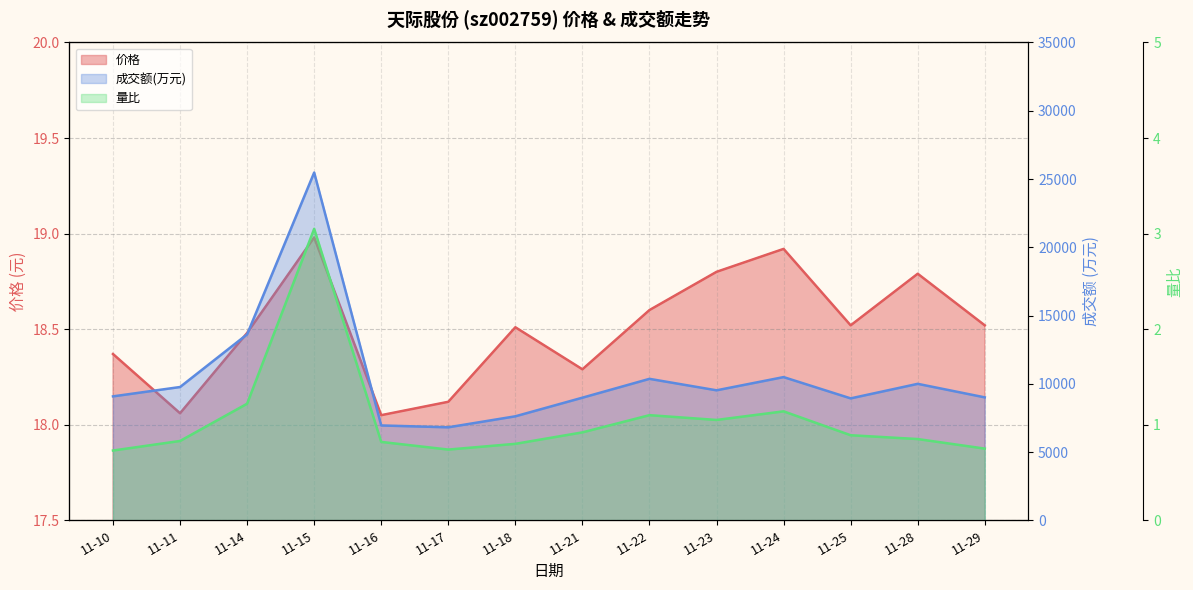

In 价格, how many points are lower than both neighbors (excluding endpoints)?

4